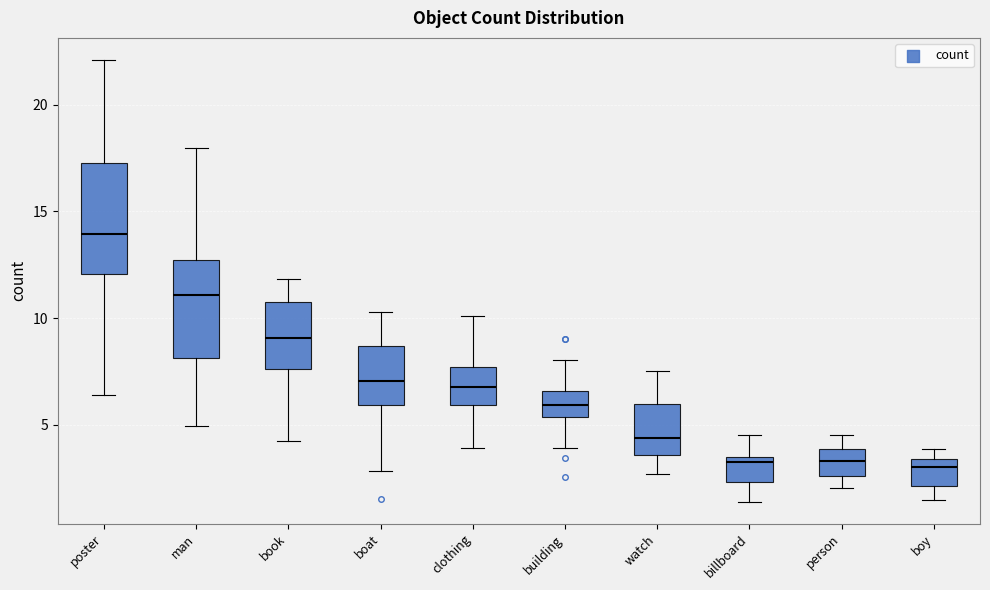

Reading left to right, transcribe this box plot: for each box, give where its median line is, the range the box spans, and where its two whiskers end, as read against the y-axis. The values are not printed on the chart, so give them approximately, as read against the axis.

poster: median 14.0, box 12.0 to 17.5, whiskers 6.5 to 22.0
man: median 11.0, box 8.0 to 12.5, whiskers 5.0 to 18.0
book: median 9.0, box 7.5 to 10.5, whiskers 4.0 to 12.0
boat: median 7.0, box 6.0 to 8.5, whiskers 3.0 to 10.5
clothing: median 7.0, box 6.0 to 7.5, whiskers 4.0 to 10.0
building: median 6.0, box 5.5 to 6.5, whiskers 4.0 to 8.0
watch: median 4.5, box 3.5 to 6.0, whiskers 2.5 to 7.5
billboard: median 3.5 (just below the box's upper edge), box 2.5 to 3.5, whiskers 1.5 to 4.5
person: median 3.5, box 2.5 to 4.0, whiskers 2.0 to 4.5
boy: median 3.0, box 2.0 to 3.5, whiskers 1.5 to 4.0